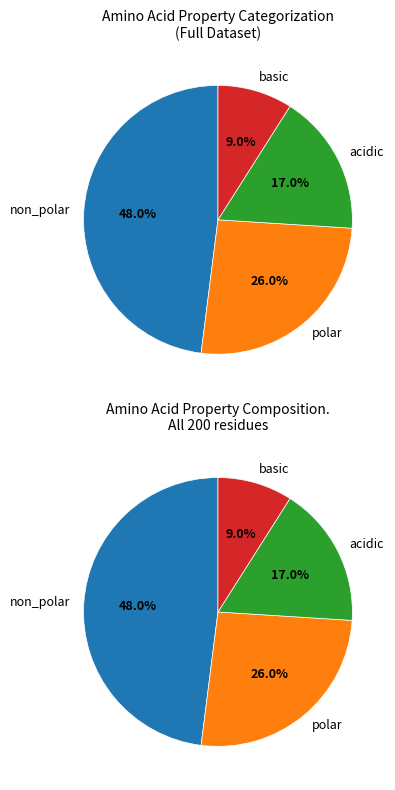

What portion of the pie excludes basic?

91.0%